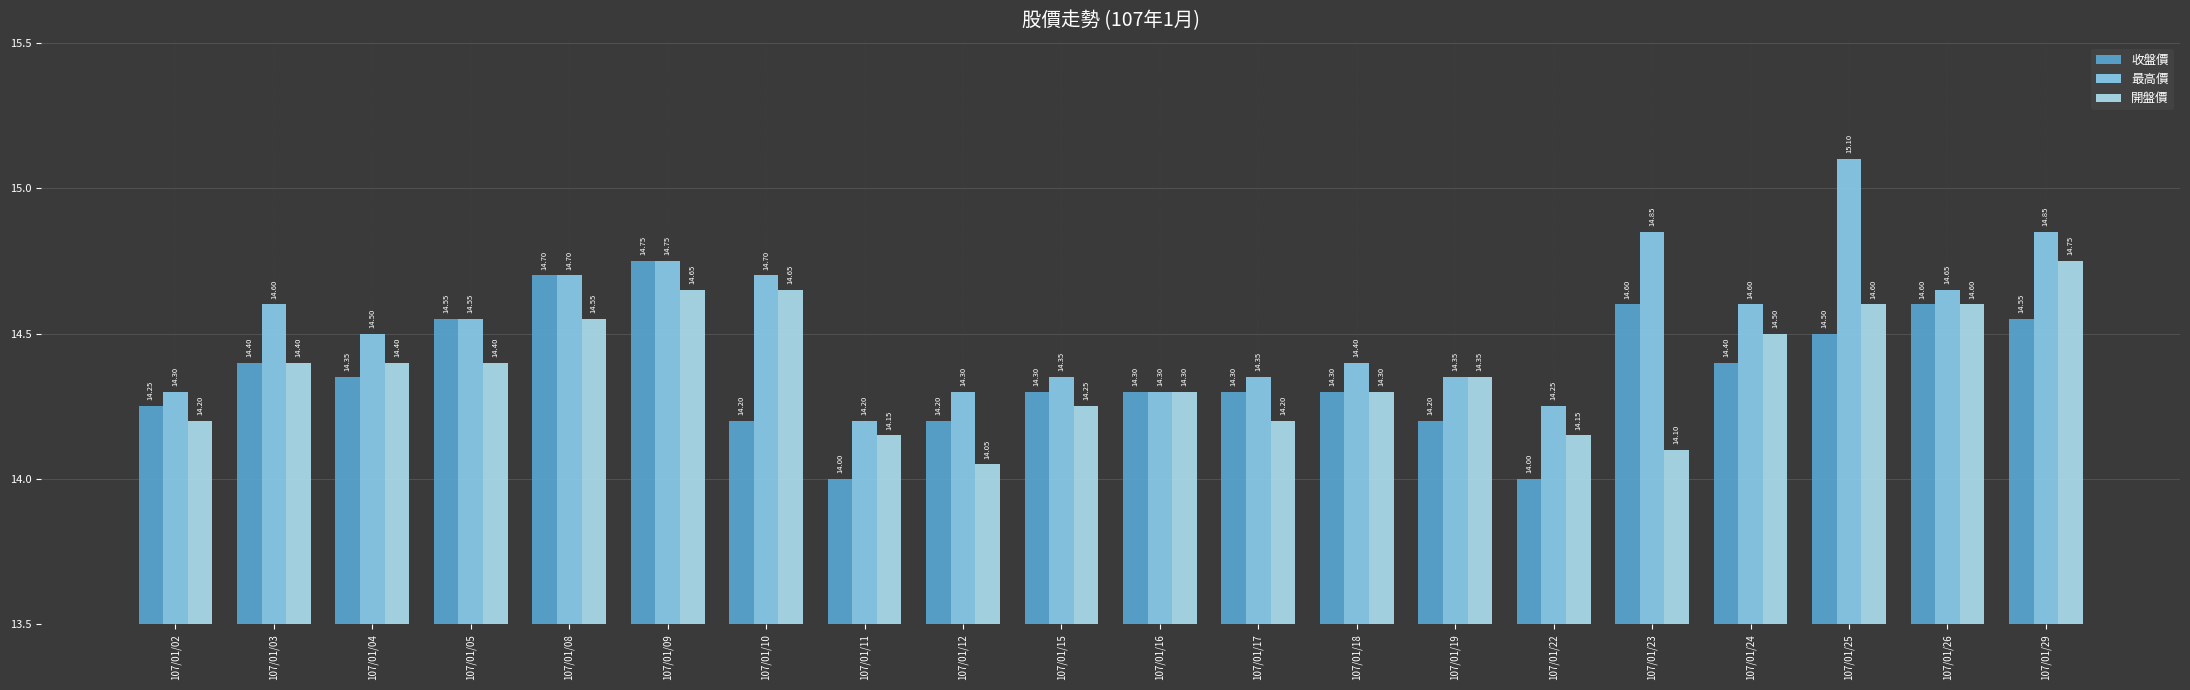

What is the difference between the 最高價 values at 107/01/10 and 107/01/24?

0.1